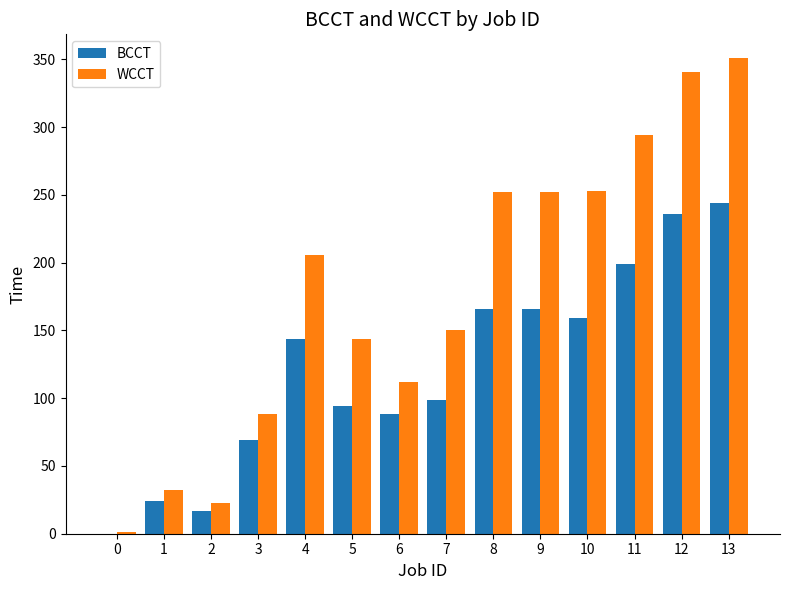

Which series changed the most between 1 and 4?

WCCT